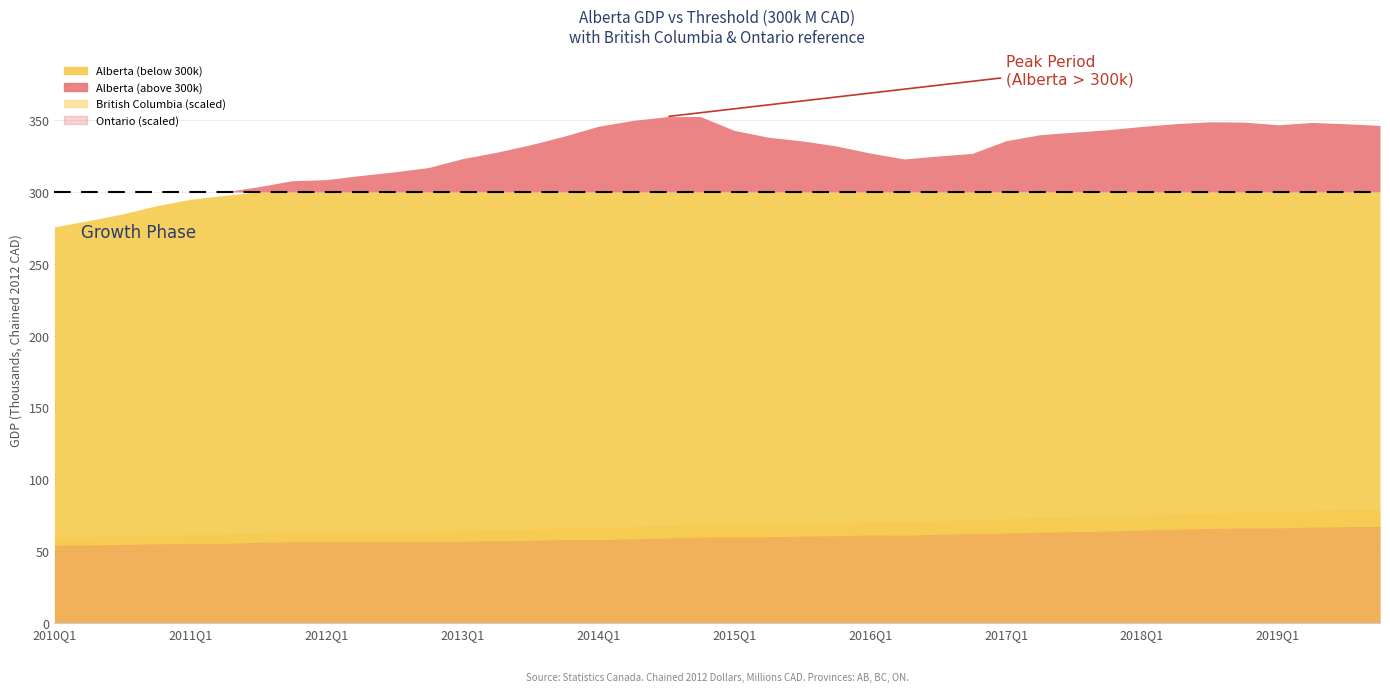

At which category is the sum across all series the highest?

2019Q4